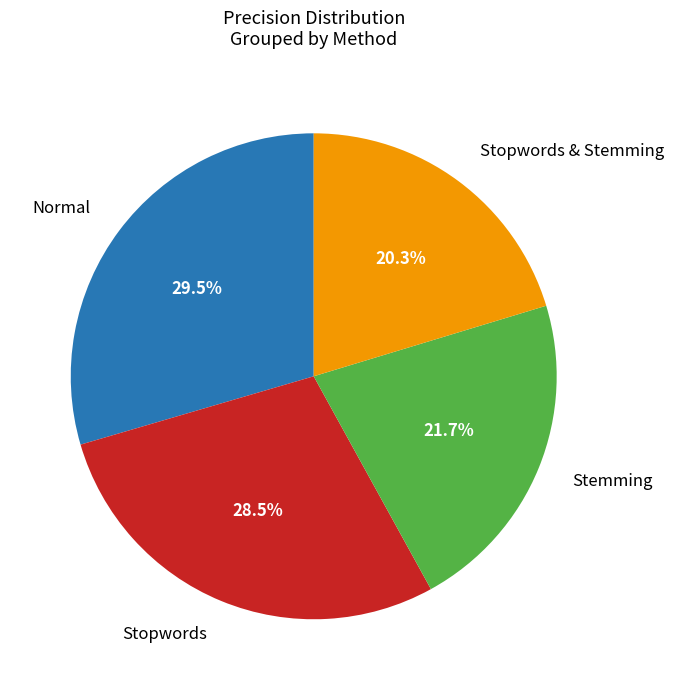

Rank the categories by value from lowest to highest.

Stopwords & Stemming, Stemming, Stopwords, Normal